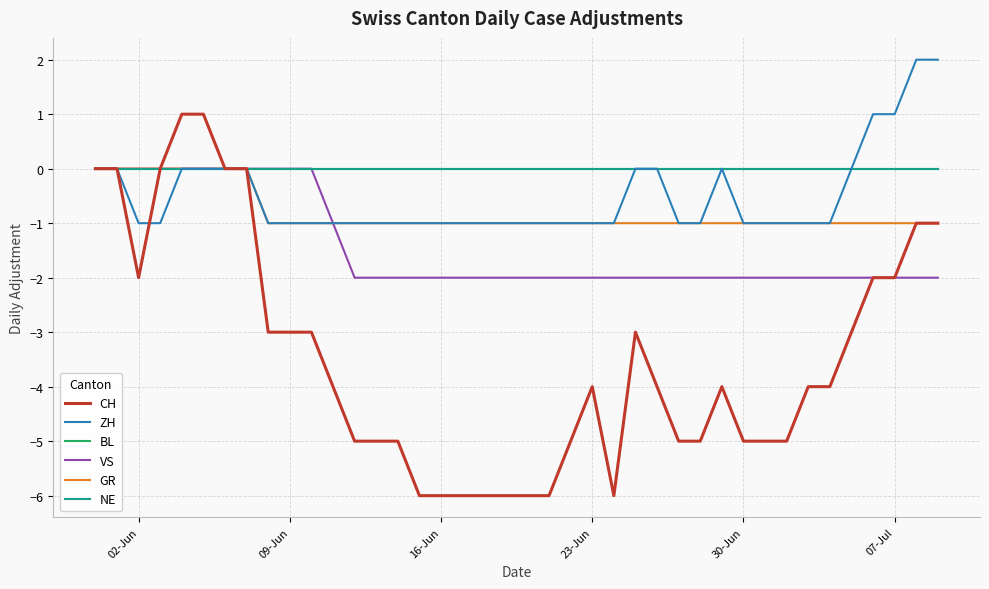

True or false: ZH and VS cross at least once.

False